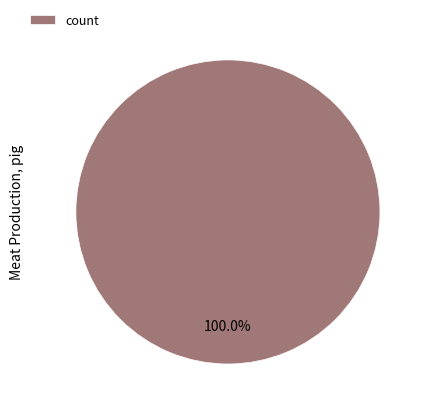

Rank the categories by value from lowest to highest.

count